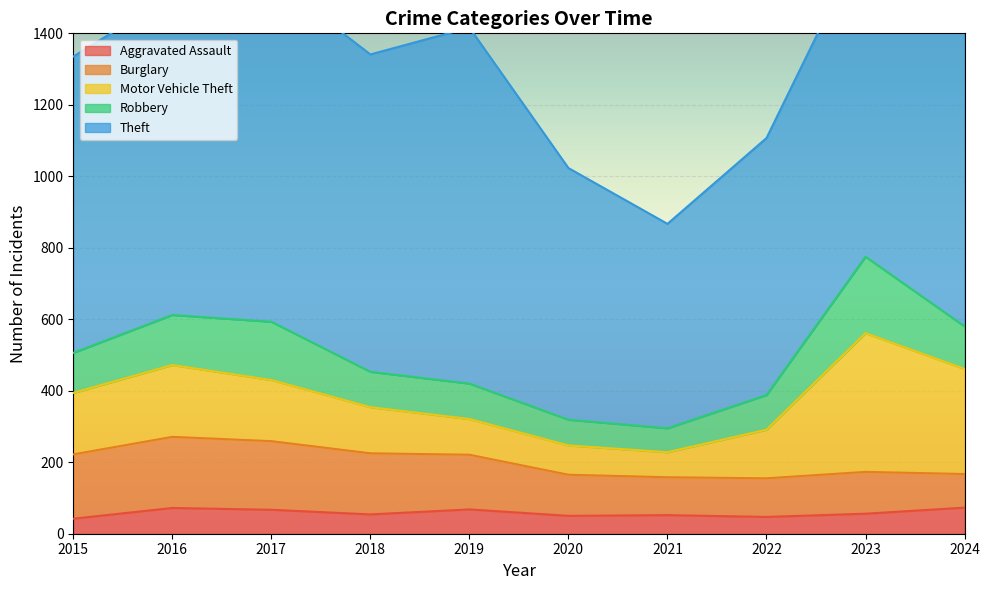

True or false: Aggravated Assault and Burglary intersect in this chart.

False